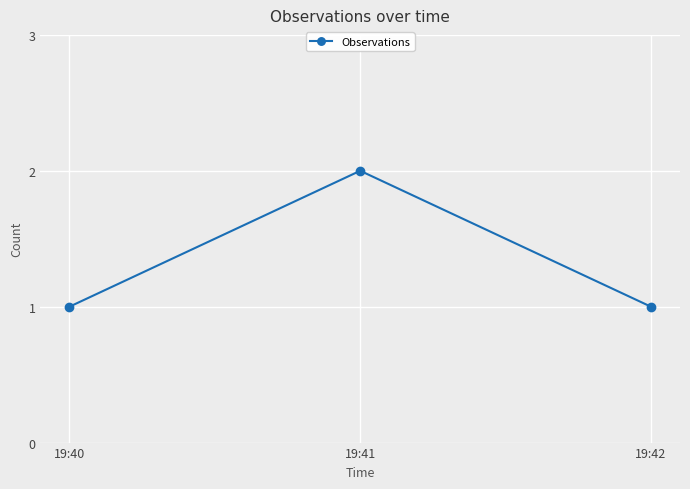

Does the chart have visible grid lines?

Yes